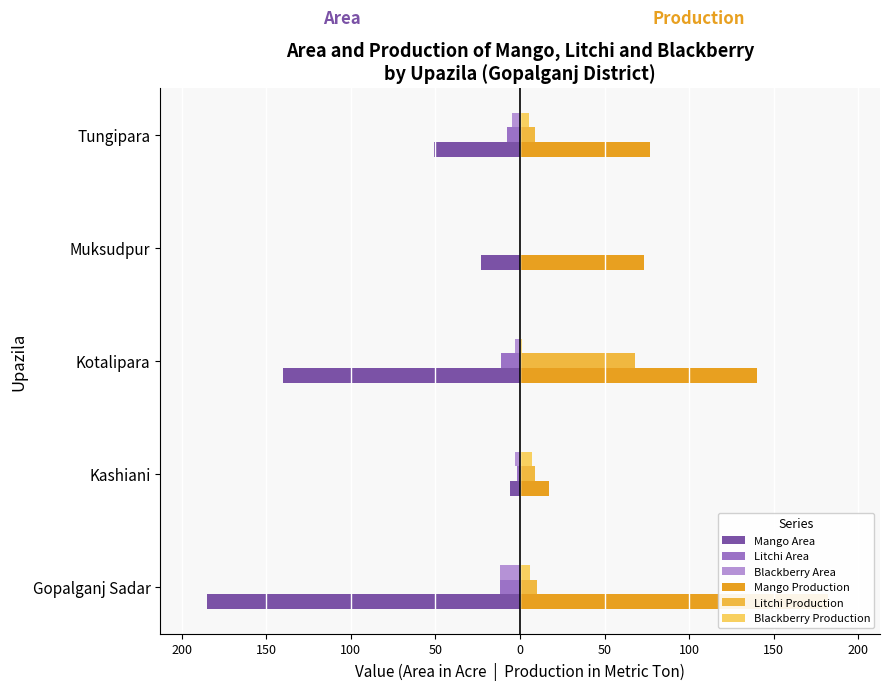

What is the value of the Mango Production bar at the 1st from the left?

182.0